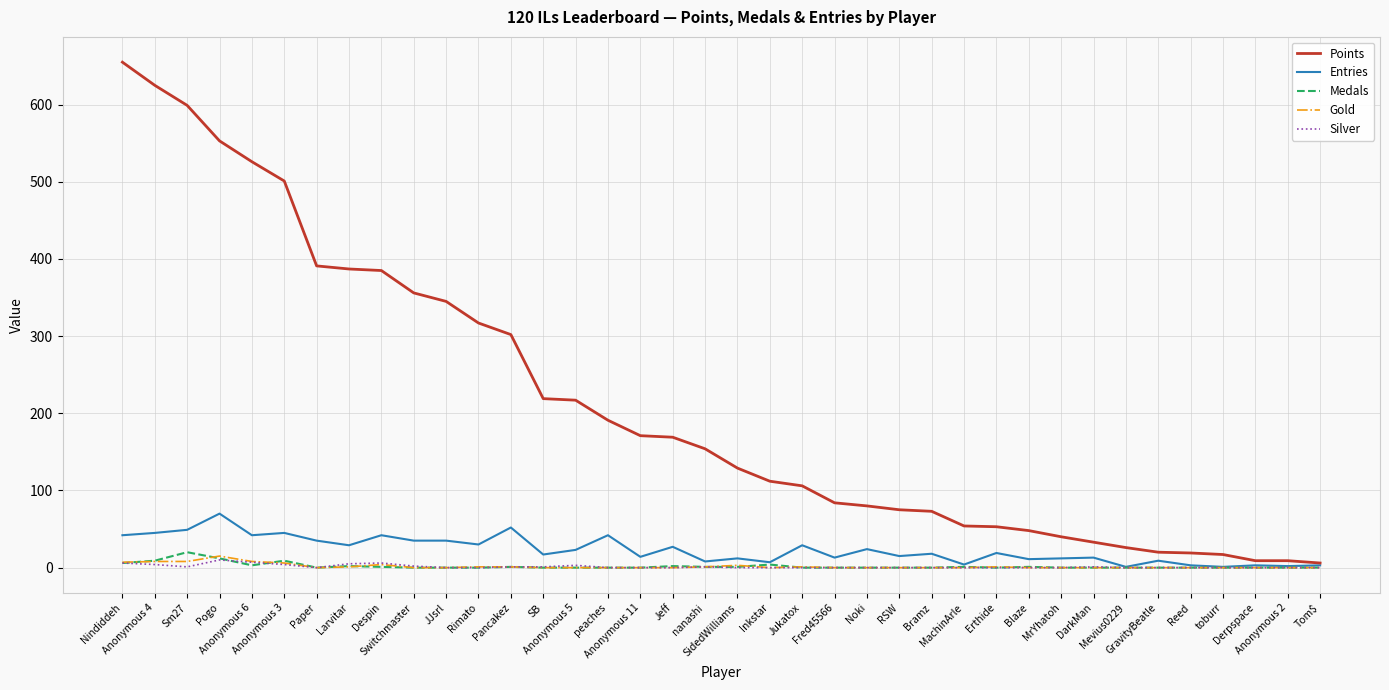

At which category does the chart reach its peak across all series?

Nindiddeh